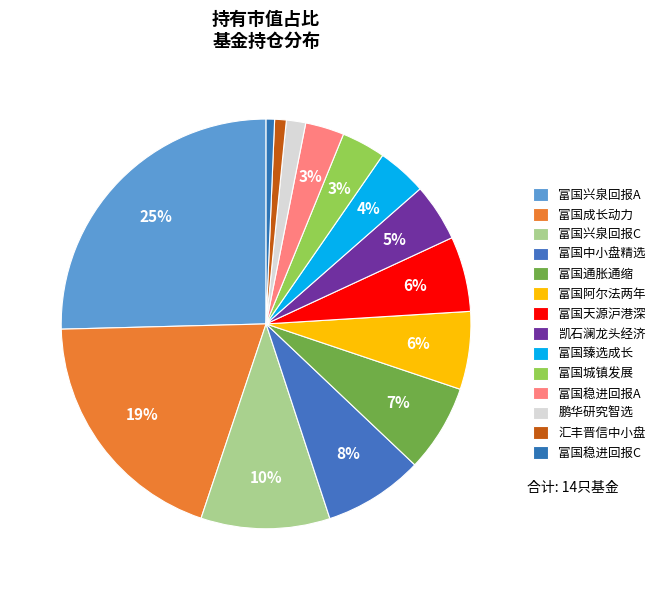

Rank the categories by value from highest to lowest.

富国兴泉回报12个月持有期混合A, 富国成长动力混合, 富国兴泉回报12个月持有期混合C, 富国中小盘精选混合, 富国通胀通缩主题混合, 富国阿尔法两年持有期混合, 富国天源沪港深平衡混合, 凯石澜龙头经济定期开放混合, 富国臻选成长灵活配置混合, 富国城镇发展股票, 富国稳进回报12个月持有期混合A, 鹏华研究智选混合, 汇丰晋信中小盘股票, 富国稳进回报12个月持有期混合C